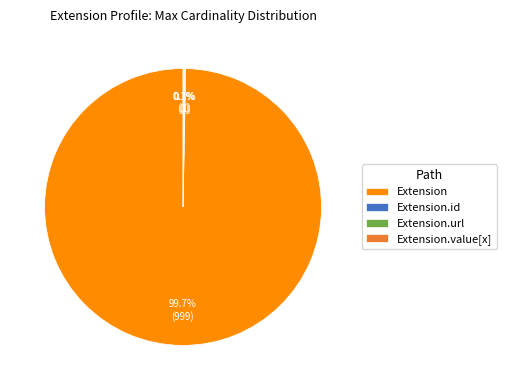

What is the largest slice in the pie chart?

Extension